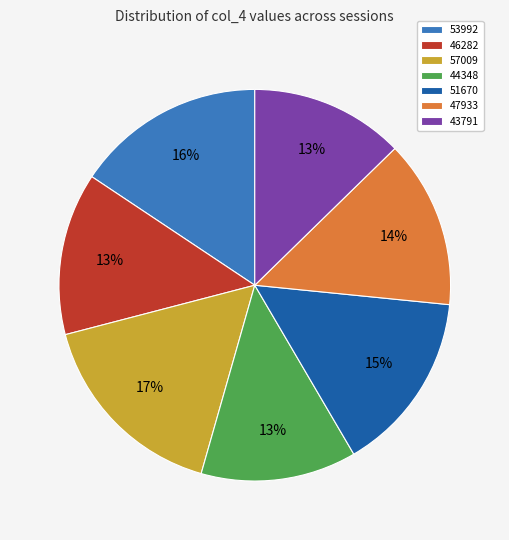

True or false: 53992 accounts for 21% of the total.

False